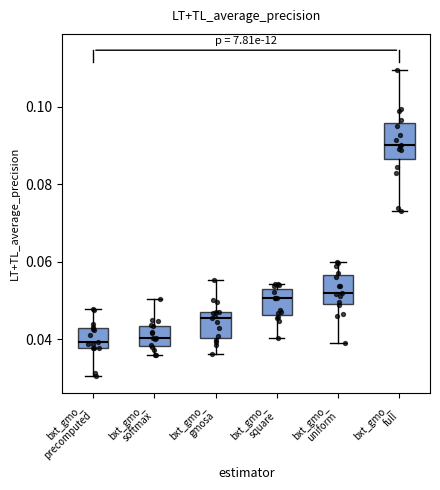

Reading left to right, transcribe this box plot: for each box, give where its median line is, the range the box spans, and where its two whiskers end, as read against the y-axis. The values are not printed on the chart, so give them approximately, as read against the axis.

bxt_gmo_ precomputed: median 0.040, box 0.038 to 0.042, whiskers 0.030 to 0.048
bxt_gmo_ softmax: median 0.040, box 0.038 to 0.044, whiskers 0.036 to 0.050
bxt_gmo_ gmosa: median 0.046, box 0.040 to 0.048, whiskers 0.036 to 0.056
bxt_gmo_ square: median 0.050, box 0.046 to 0.052, whiskers 0.040 to 0.054
bxt_gmo_ uniform: median 0.052, box 0.050 to 0.056, whiskers 0.038 to 0.060
bxt_gmo_ full: median 0.090, box 0.086 to 0.096, whiskers 0.074 to 0.110